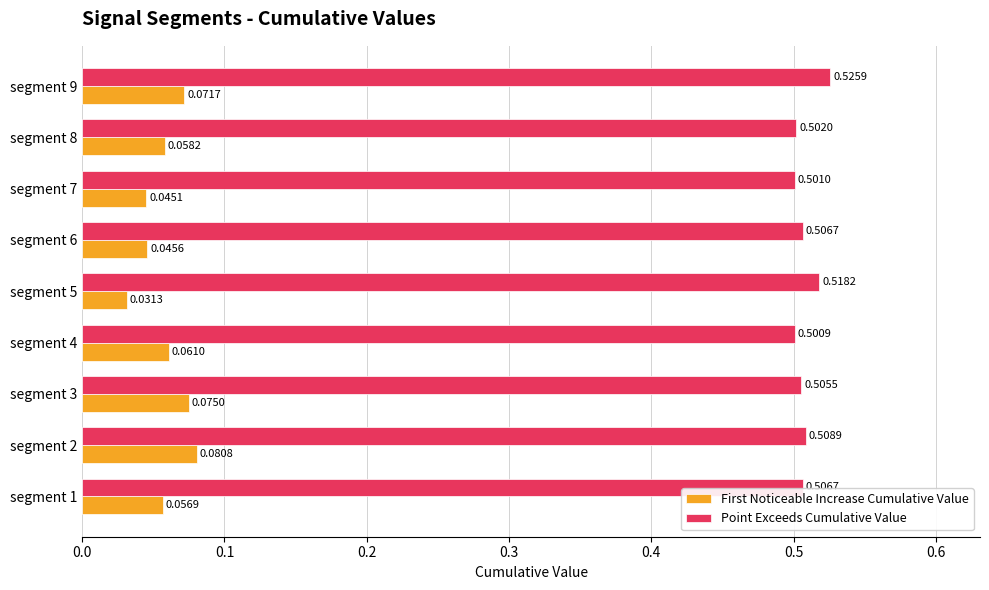

Which series has the largest total across all categories?

Point Exceeds Cumulative Value